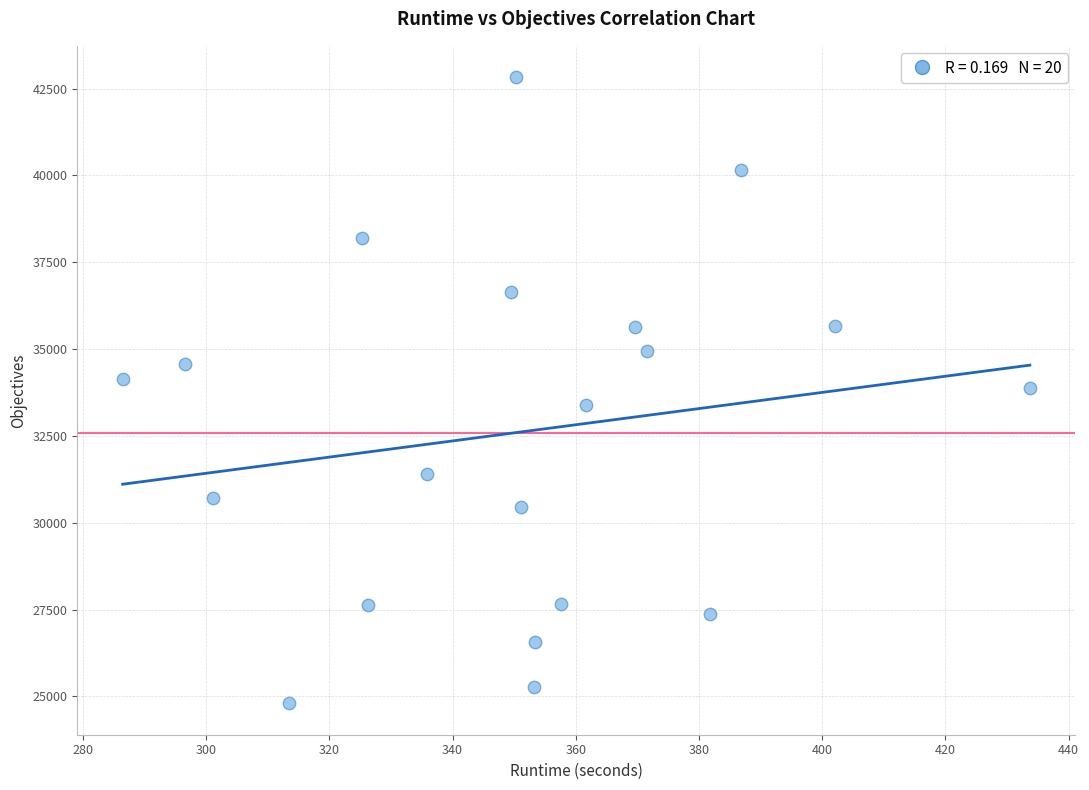

What is the range of Y values (max minus min)?

18030